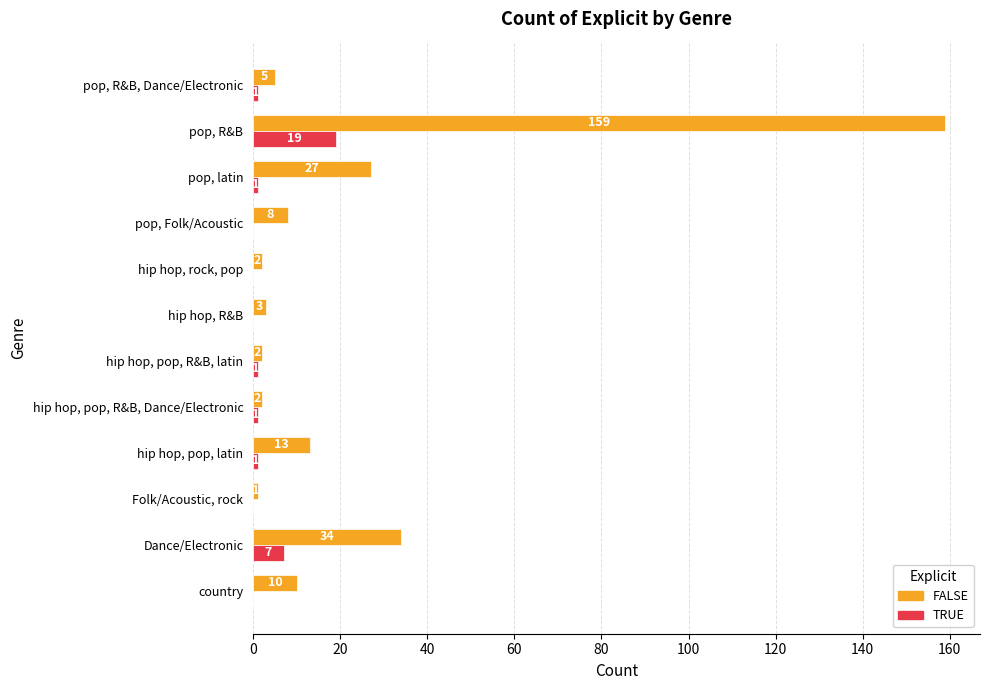

Which series has the largest total across all categories?

FALSE